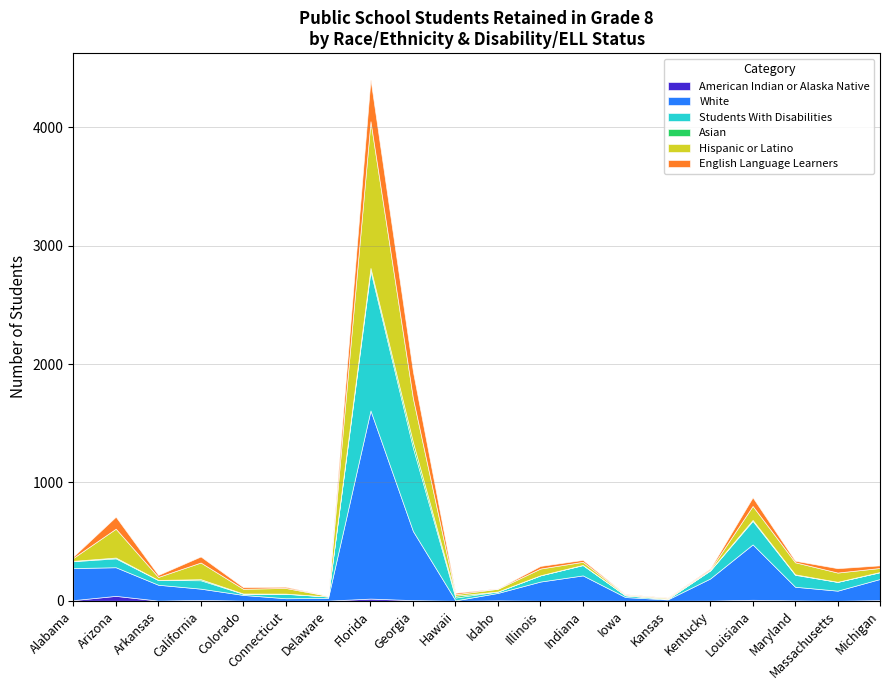

Is the value of American Indian or Alaska Native at Massachusetts greater than the value of English Language Learners at Iowa?

No